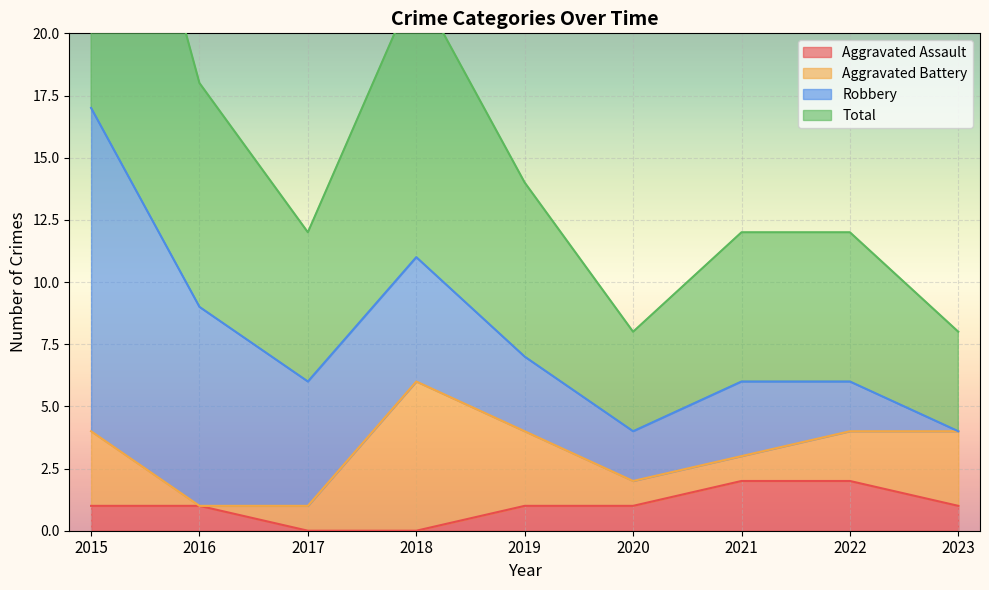

Is it true that Aggravated Assault equals 0 at 2018?

True